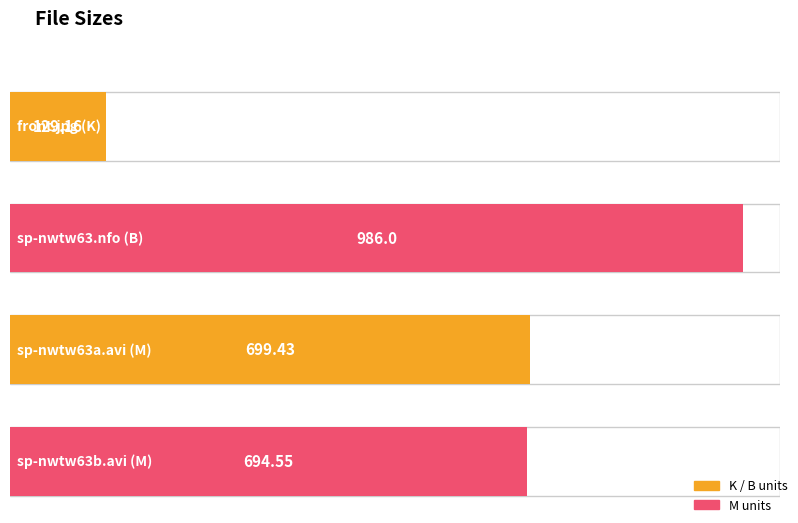

Reading left to right, list all the values displayed in this chart.

129.2	986.0	699.4	694.5